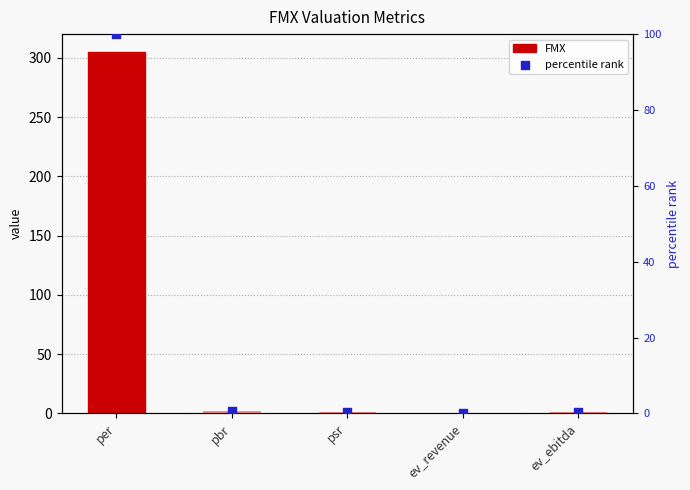

Which series reaches the maximum Y coordinate?

FMX